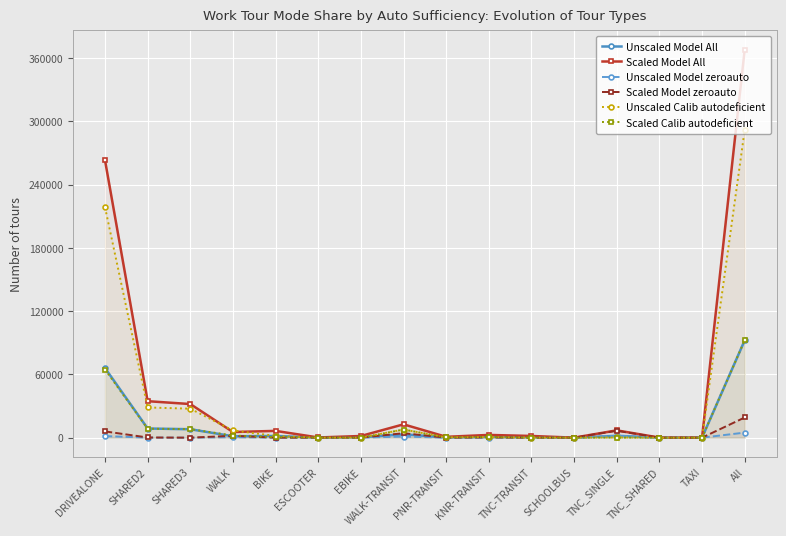

How many values in the Scaled Model zeroauto series exceed 88?

7